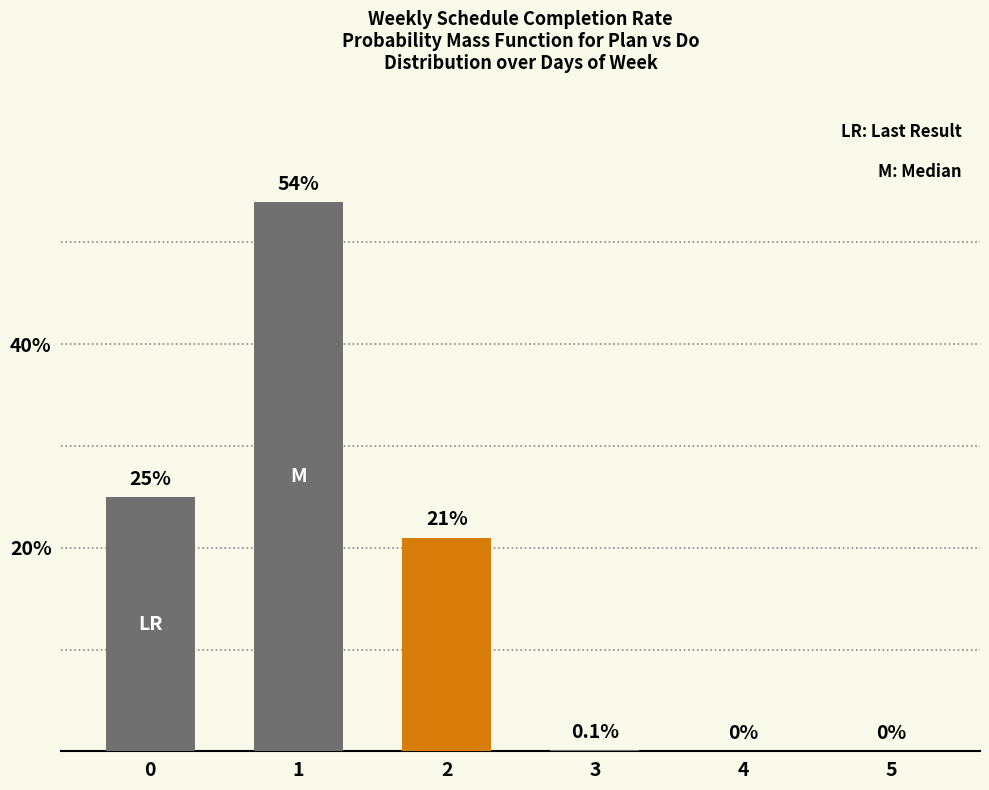

What is the greatest value displayed?

54.0